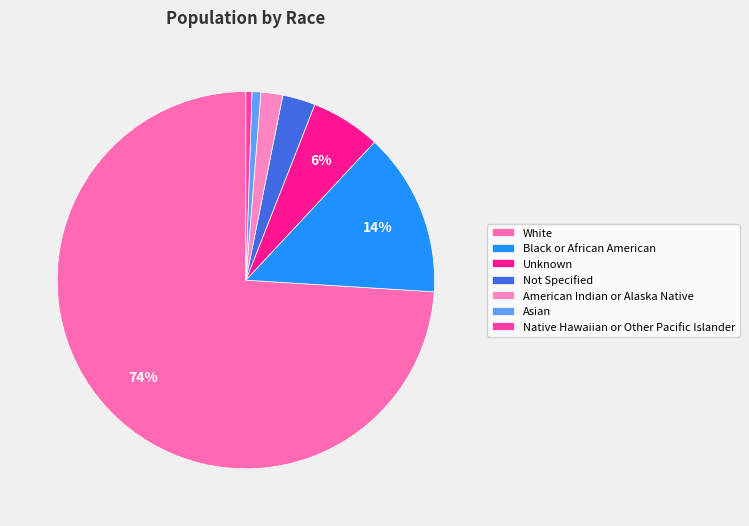

How many slices are in this pie chart?

7